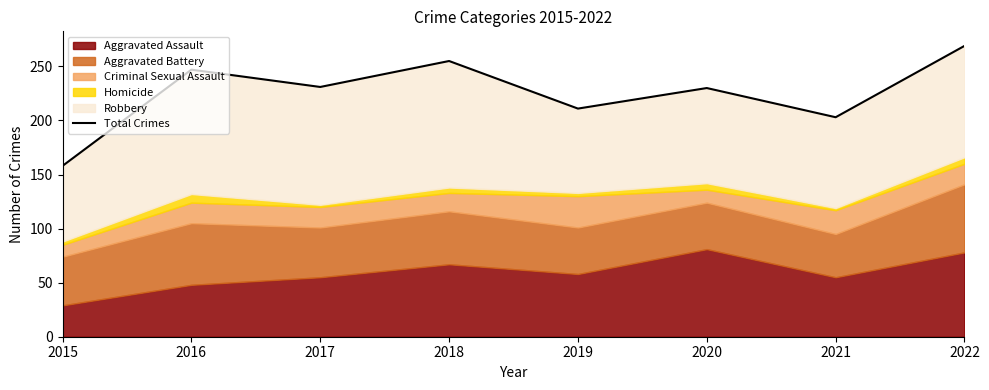

What is the value of the 6th point from the left?

230